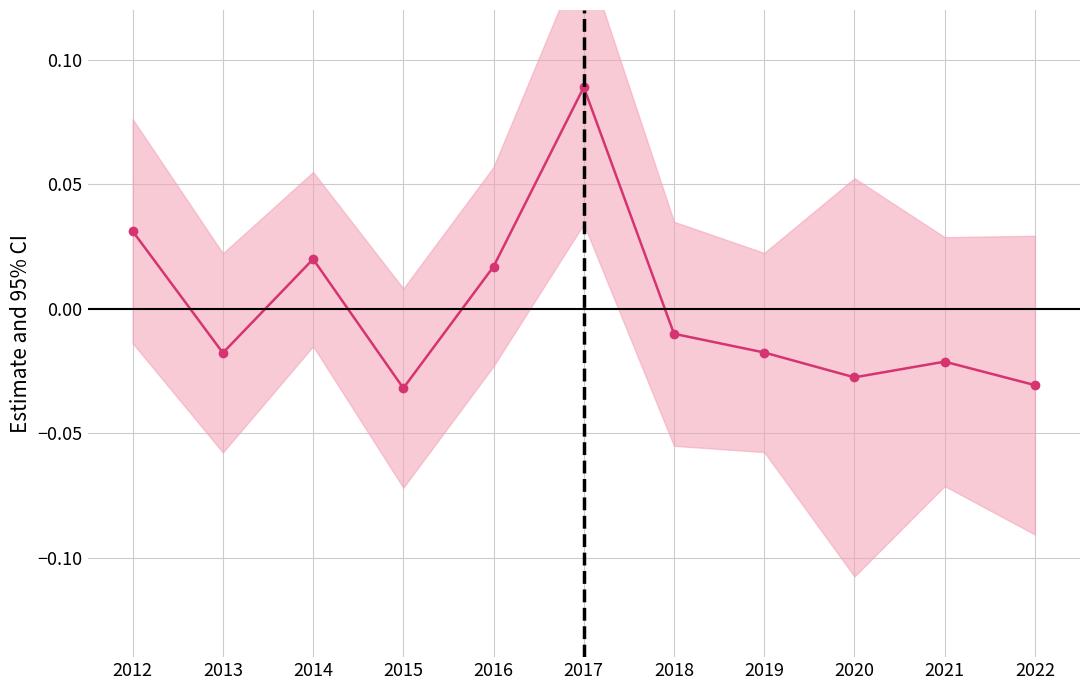

What is the difference between the maximum and second lowest values?

0.1